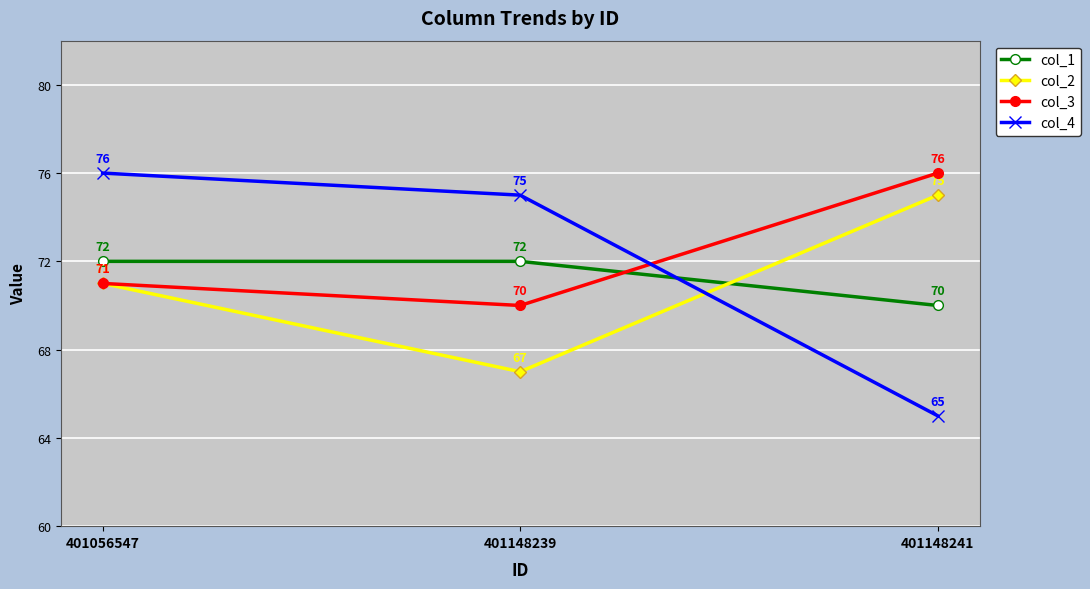

Reading left to right, list all the values displayed in this chart.

col_1: 72	72	70
col_2: 71	67	75
col_3: 71	70	76
col_4: 76	75	65